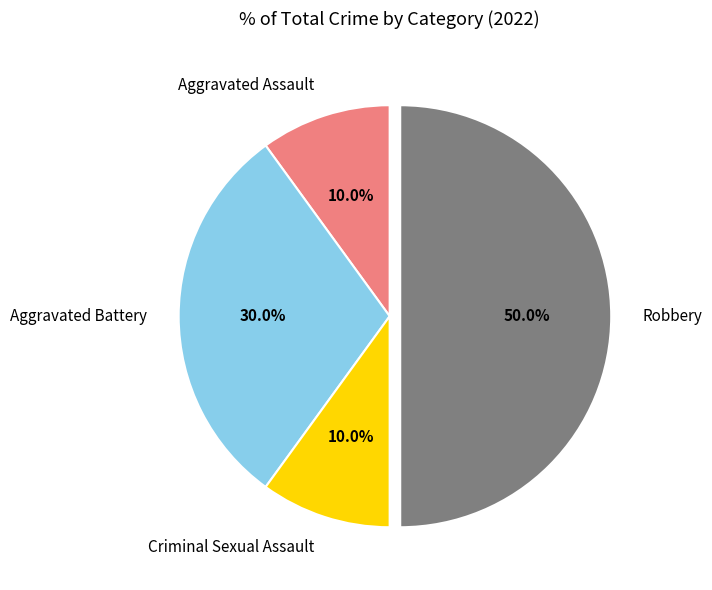

How many slices are in this pie chart?

4